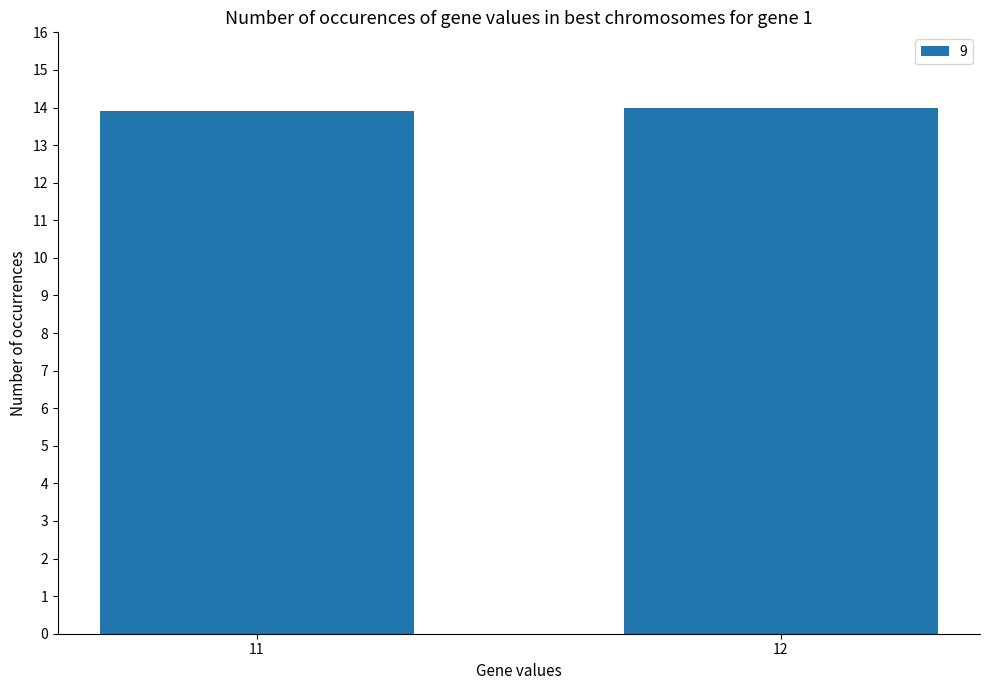

What is the difference between the values at 11 and 12?

0.1